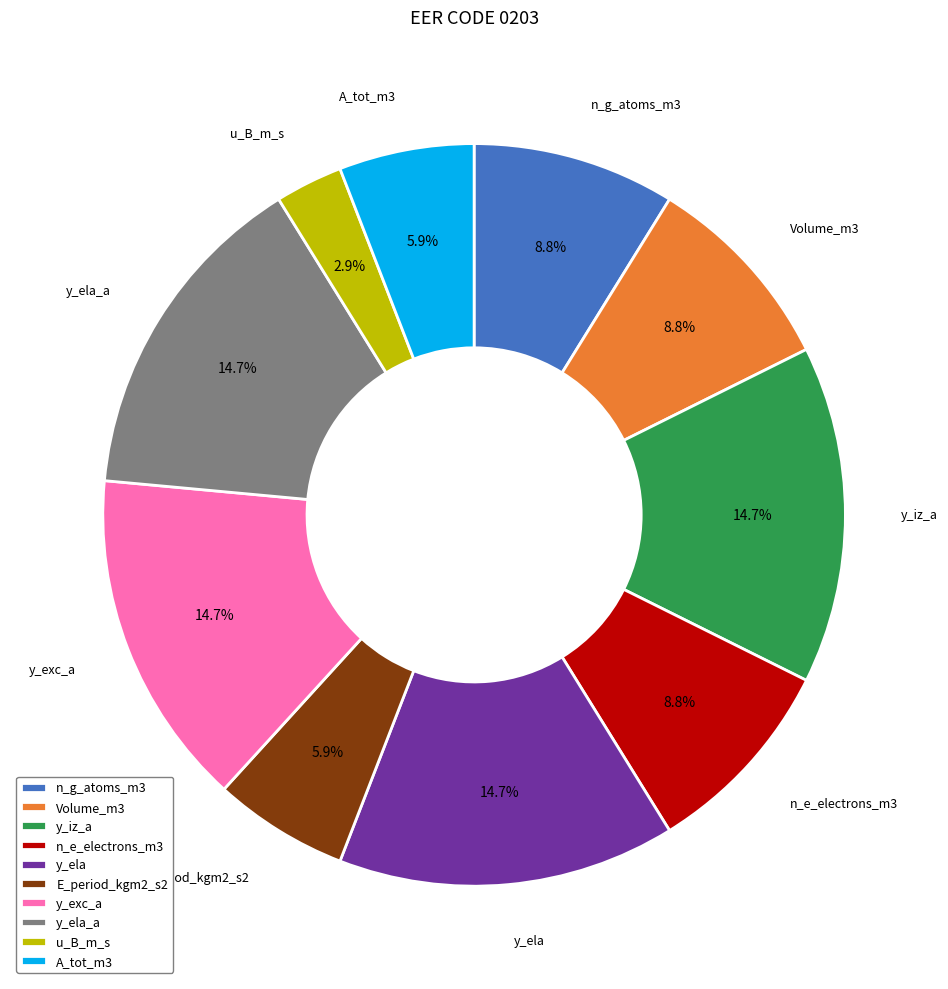

Between A_tot_m3 and y_ela_a, which is larger?

y_ela_a